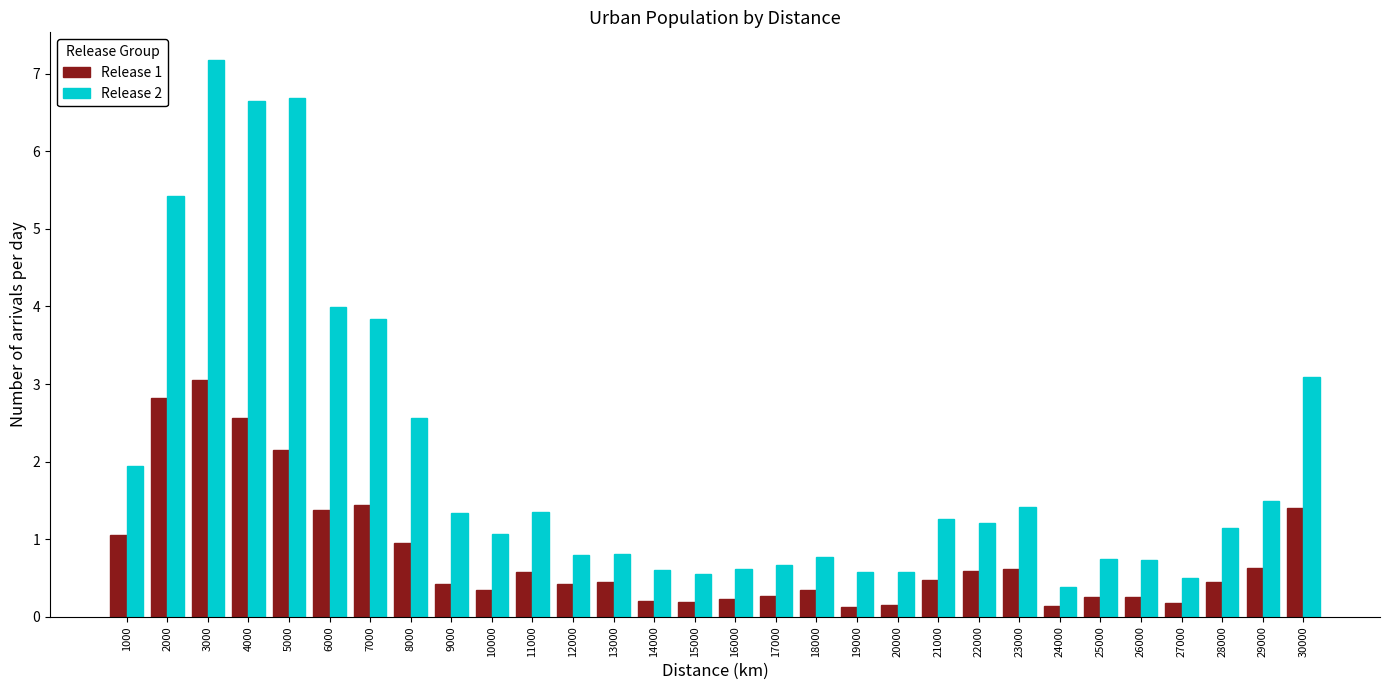

What is the sum of all Release 2 values?

60.0